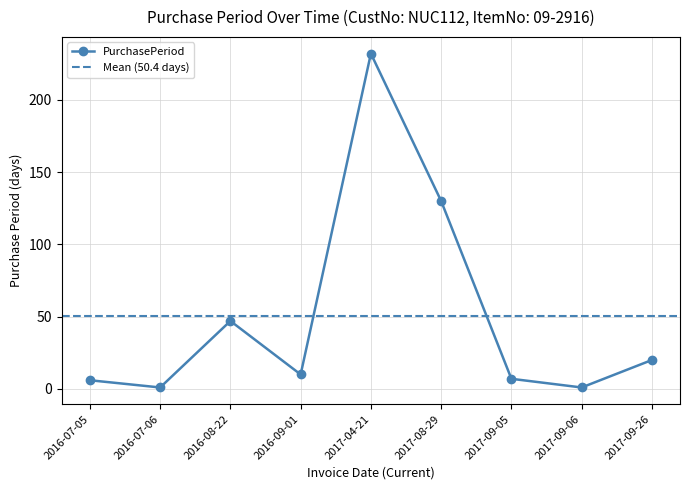

True or false: the data shows 388 at 2017-04-21.

False